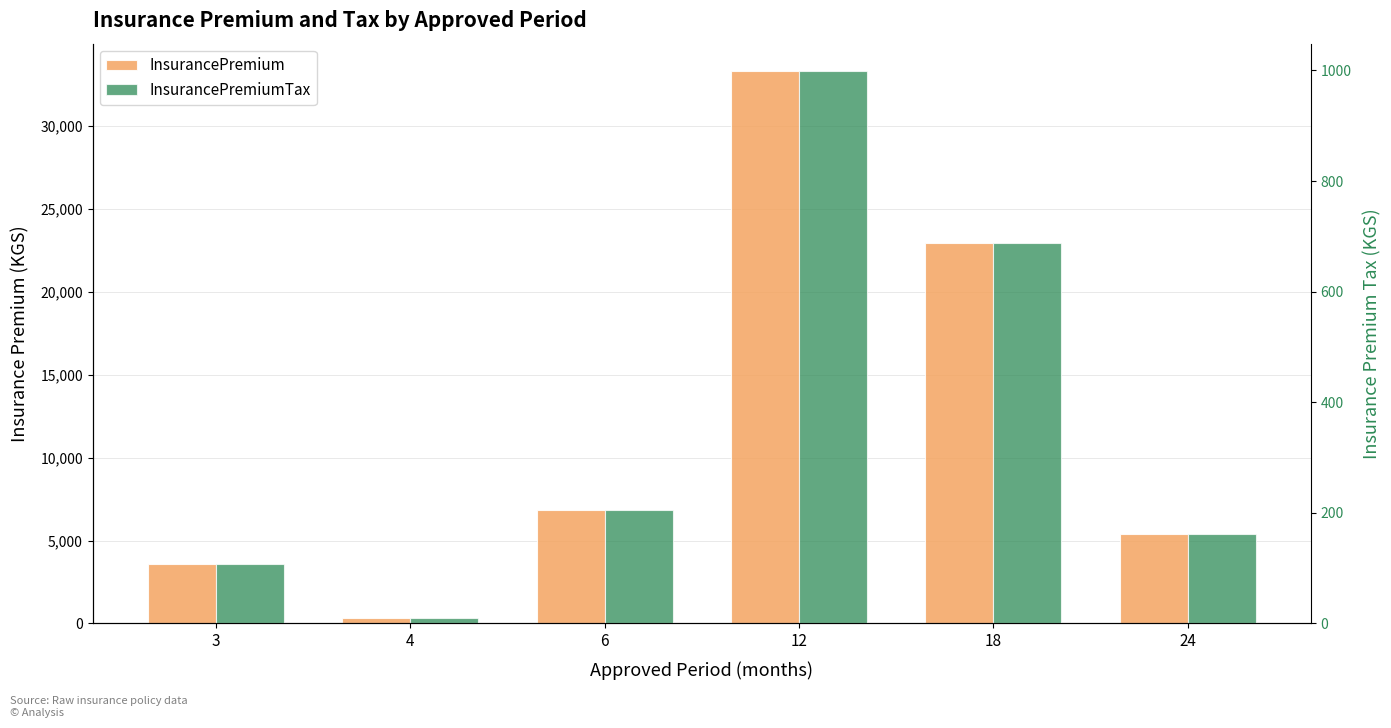

What is the minimum value for InsurancePremiumTax?

10.3